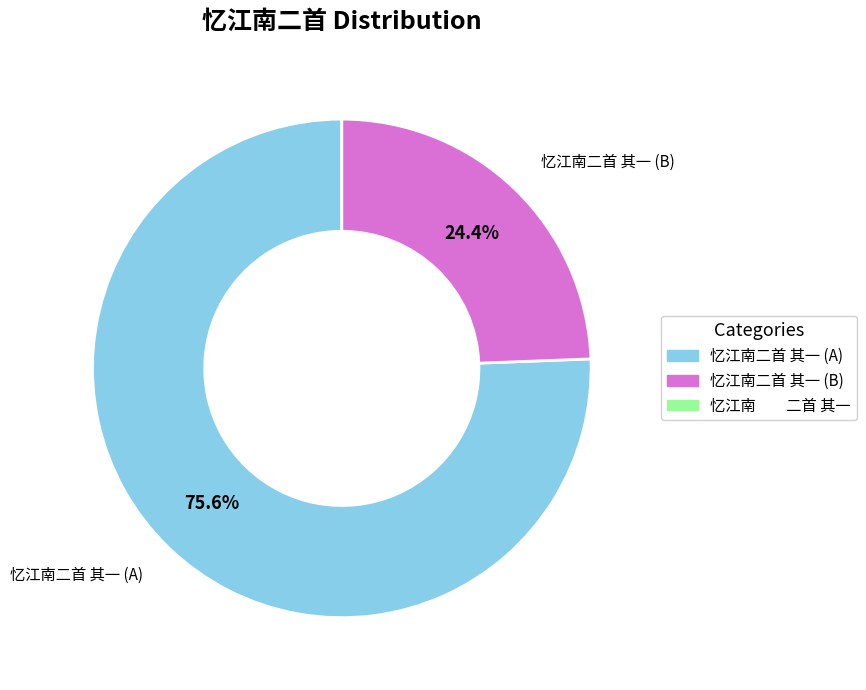

How many segments does this pie chart have?

2